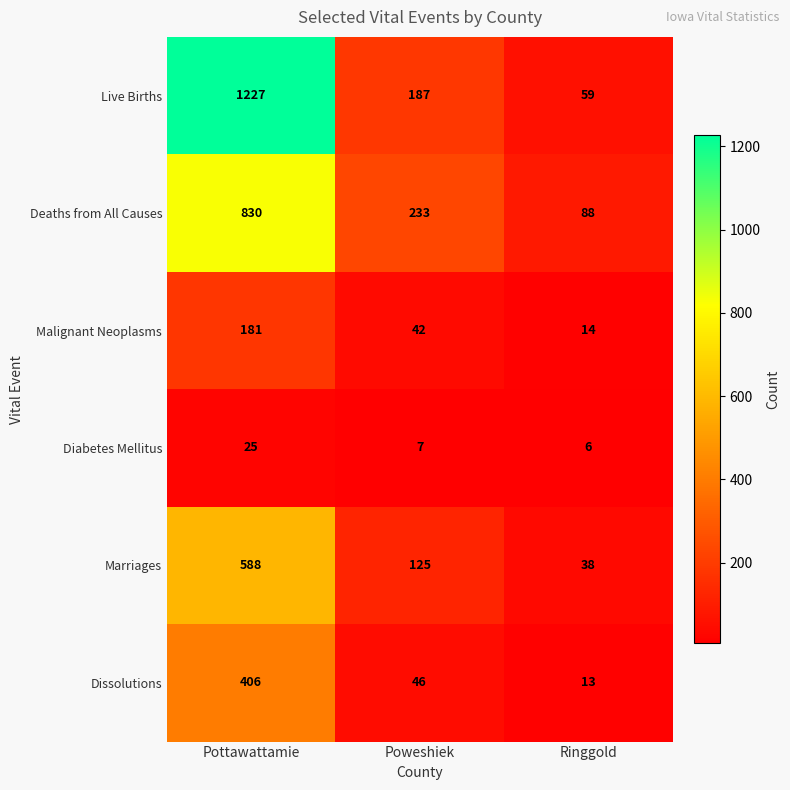

How many distinct data groups are displayed?

6